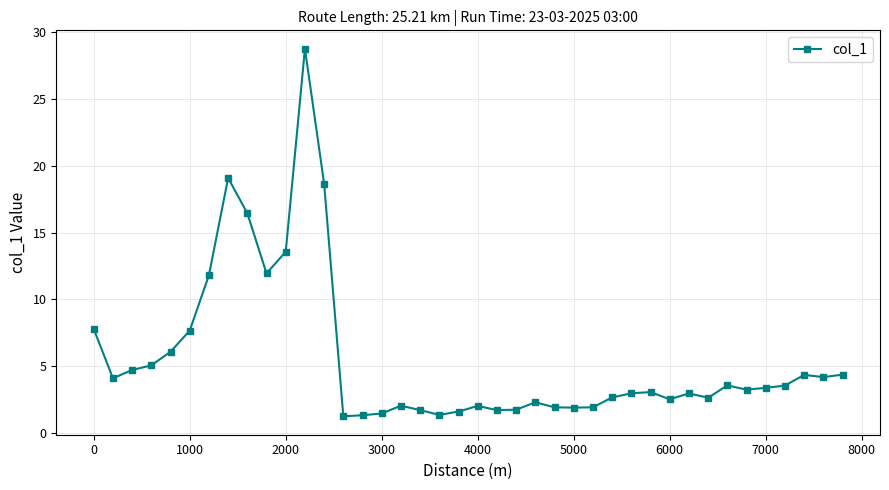

What is the average value?

5.6